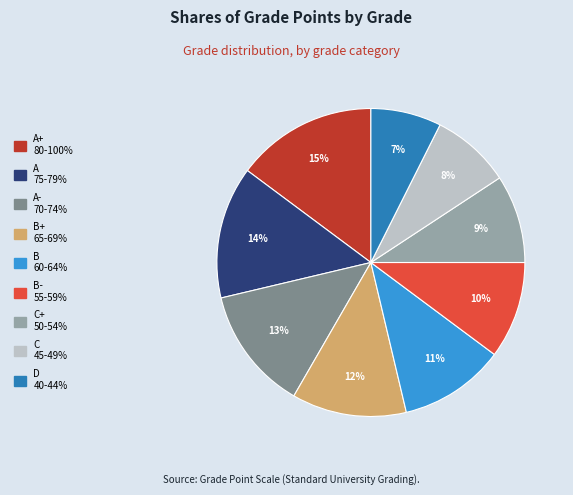

To the nearest percent, what is the average slice percentage?

11%